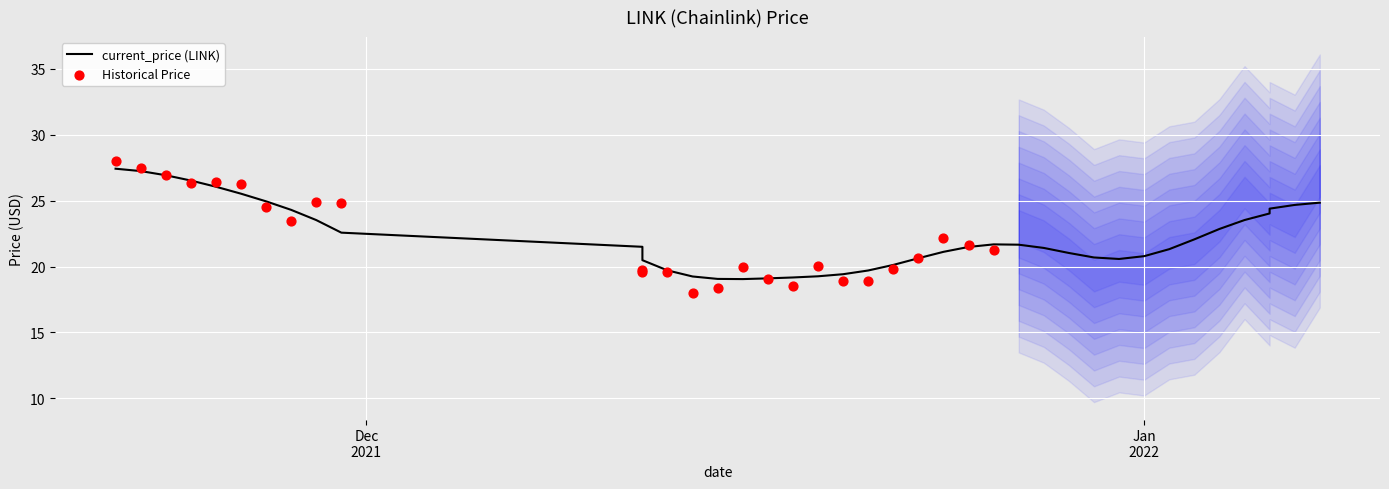

Which has a higher value, 01/06/2022 or 01/08/2022?

01/08/2022